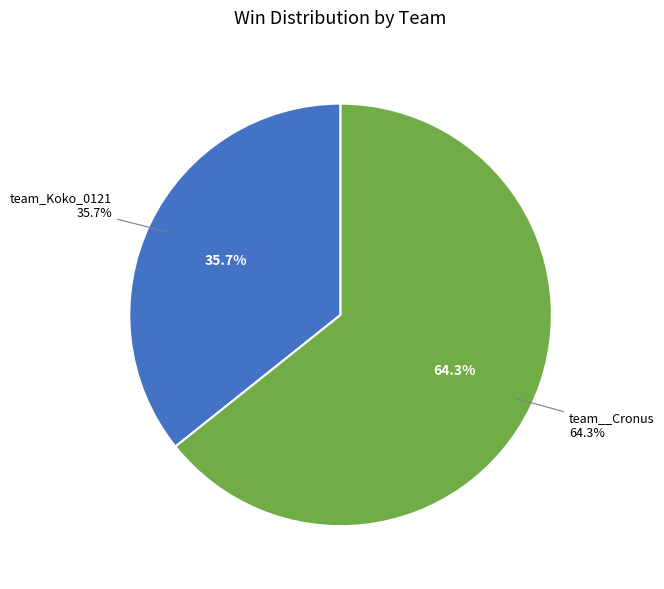

Is it true that team__Cronus is 64% of the pie?

True